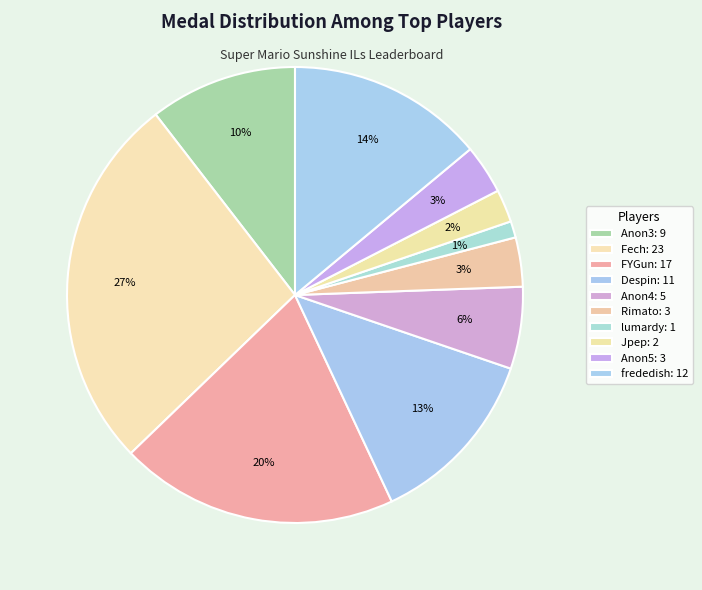

How many segments does this pie chart have?

10